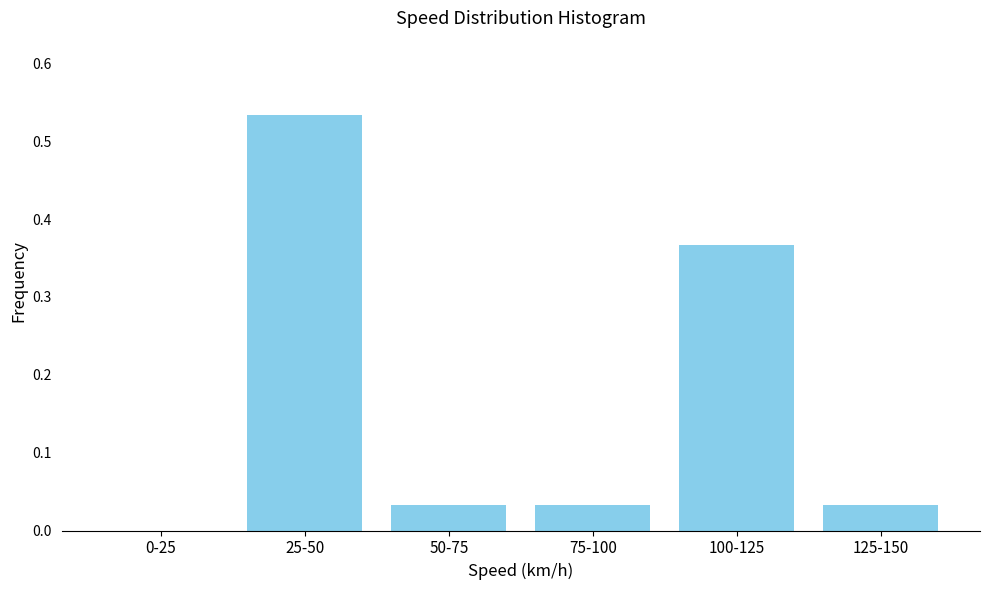

Which has a higher value, 75-100 or 100-125?

100-125